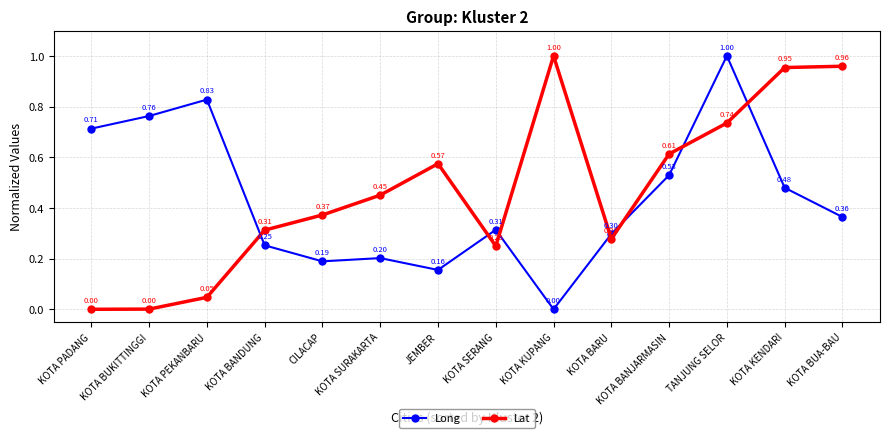

How many values in Lat are above zero?

13